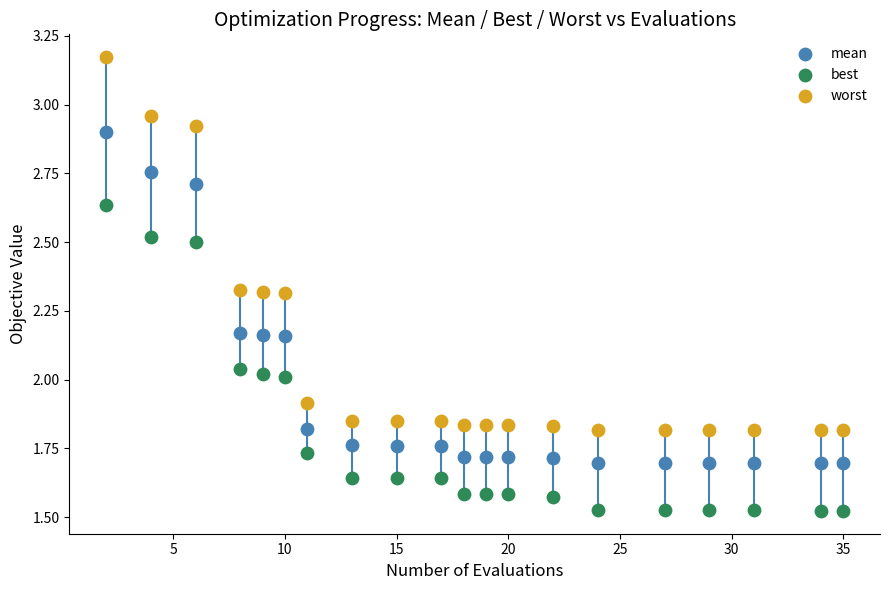

Which series reaches the minimum Y coordinate?

best